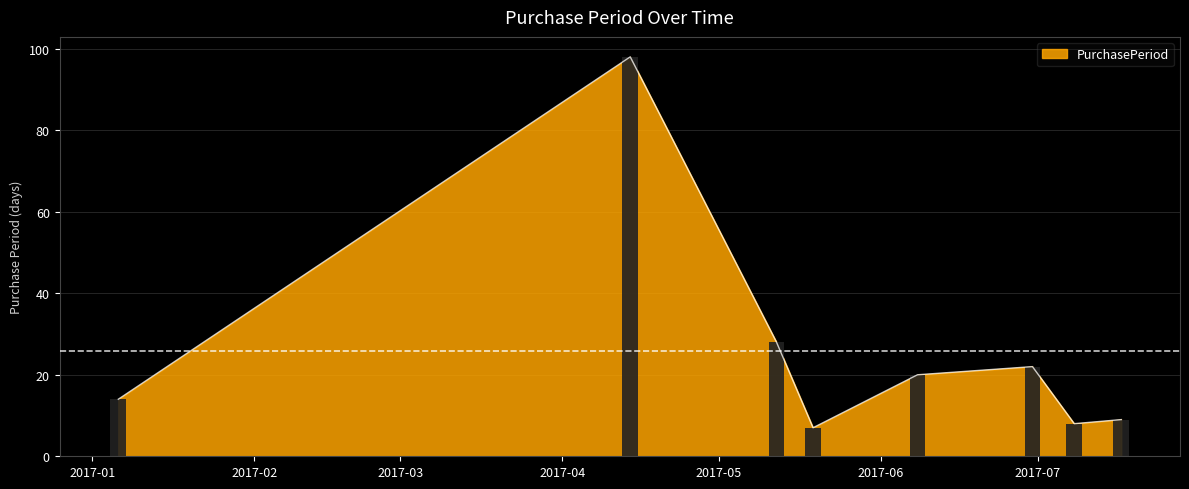

Where is the data nearest to the value 52?

2017-05-12